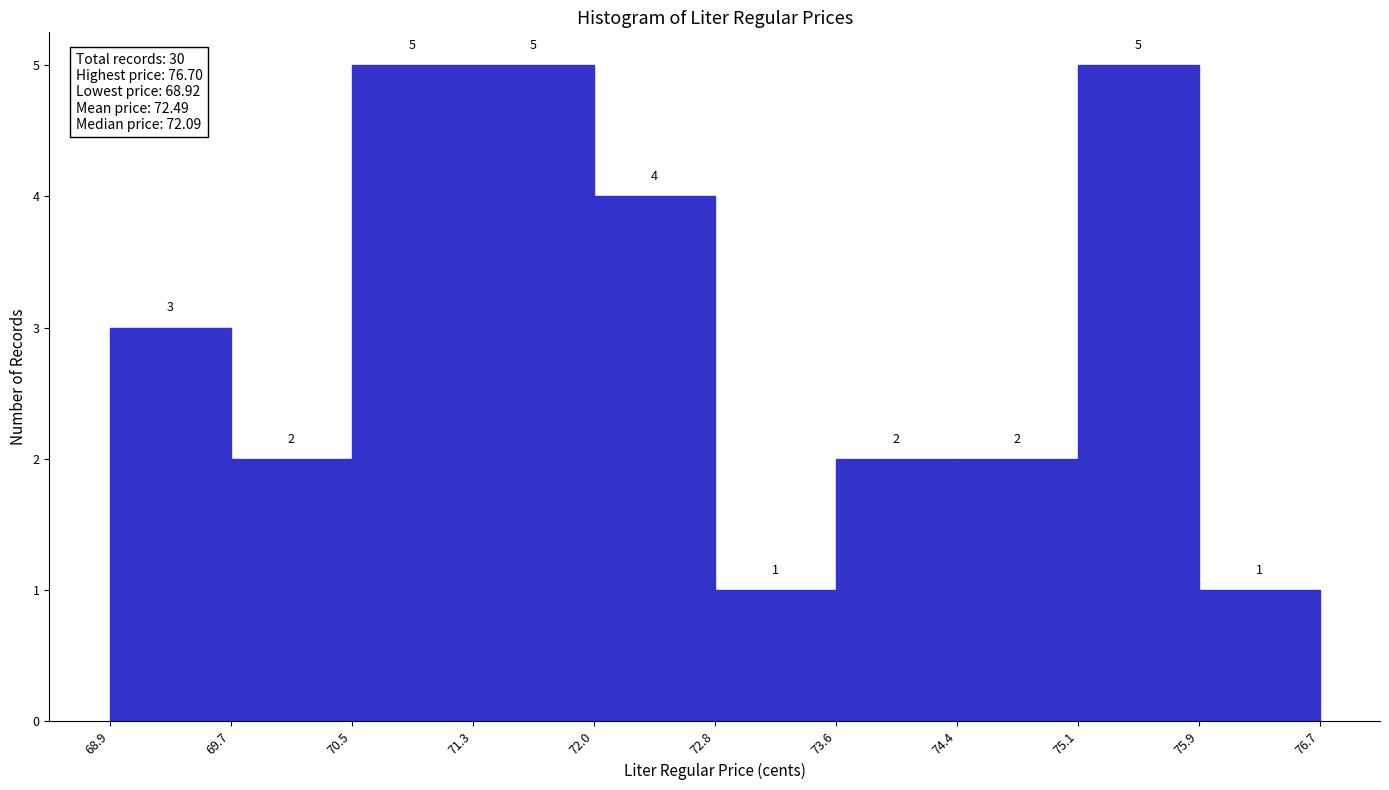

Reading left to right, transcribe this chart: for each bar, give the range it covers on the x-axis and its height.

68.9 to 69.7: 3
69.7 to 70.5: 2
70.5 to 71.3: 5
71.3 to 72.0: 5
72.0 to 72.8: 4
72.8 to 73.6: 1
73.6 to 74.4: 2
74.4 to 75.1: 2
75.1 to 75.9: 5
75.9 to 76.7: 1